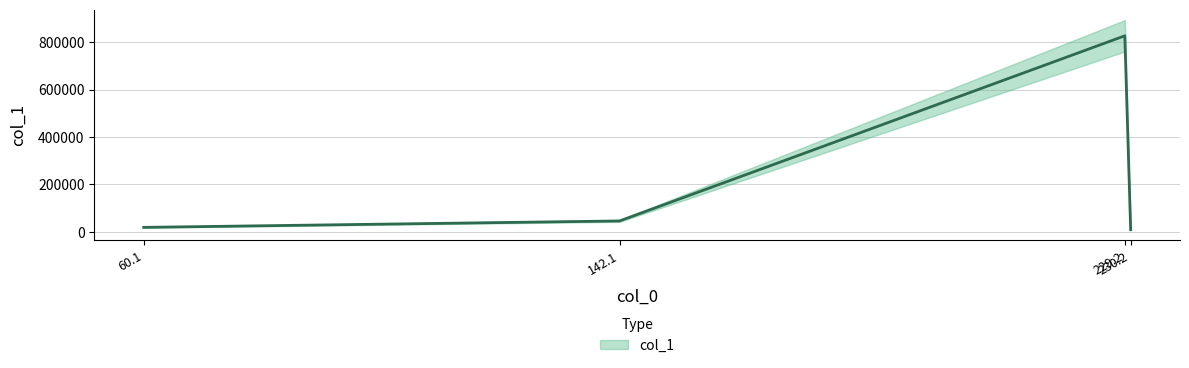

Reading right to left, extract all data points from this chart.

8989.8	826705.5	45985.6	18923.8